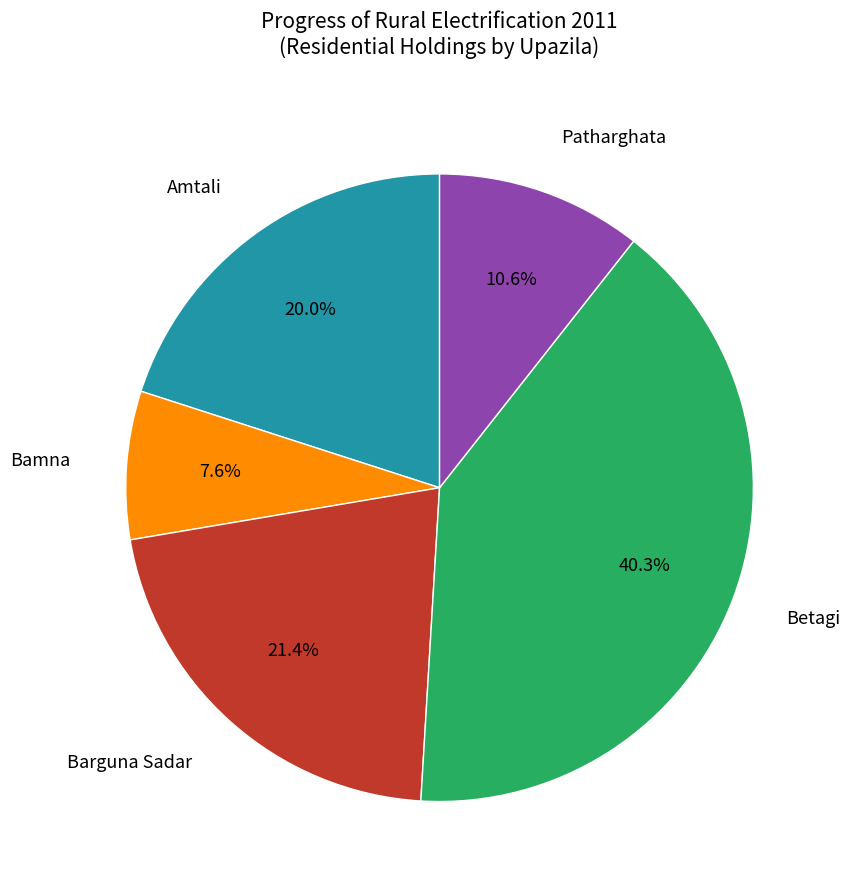

How many slices are in this pie chart?

5